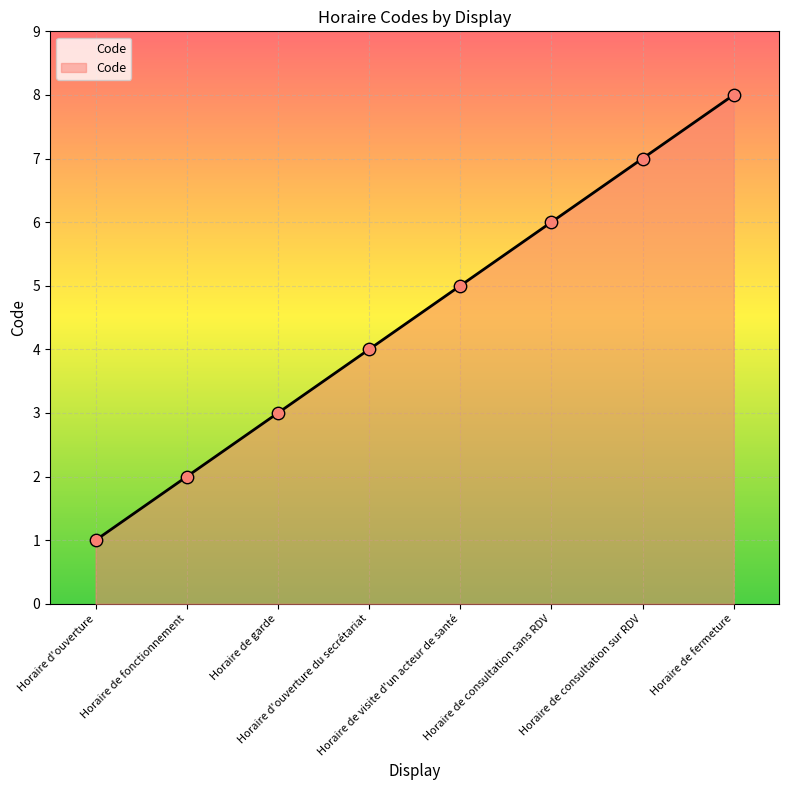

What is the change in value from Horaire de visite d'un acteur de santé to Horaire de consultation sur RDV?

+2